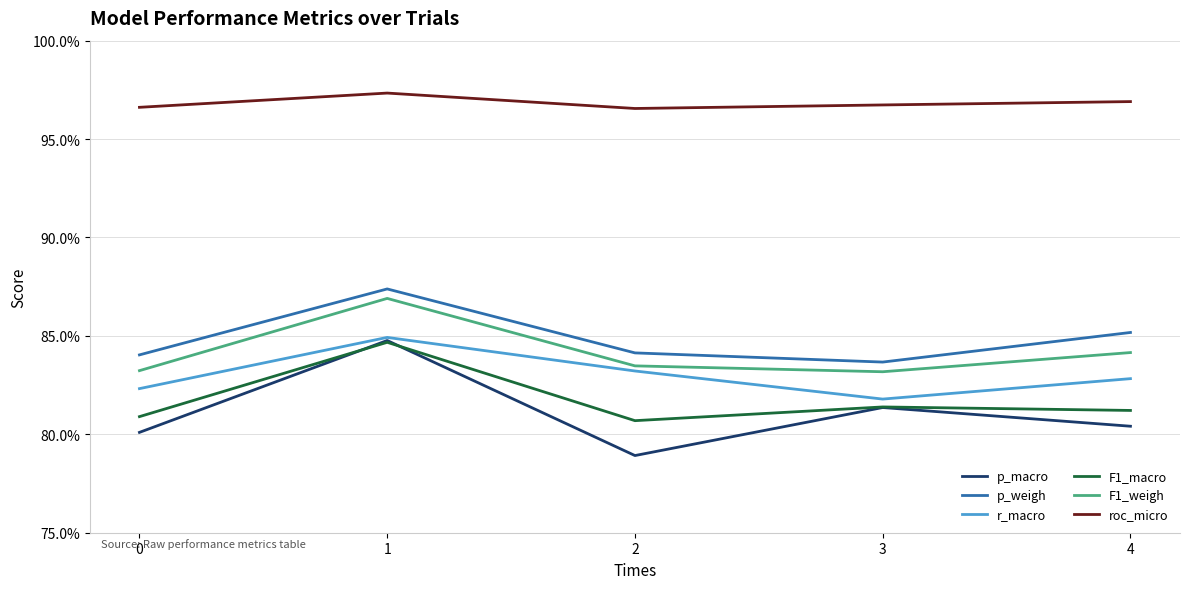

Which category has the lowest value across all series?

2